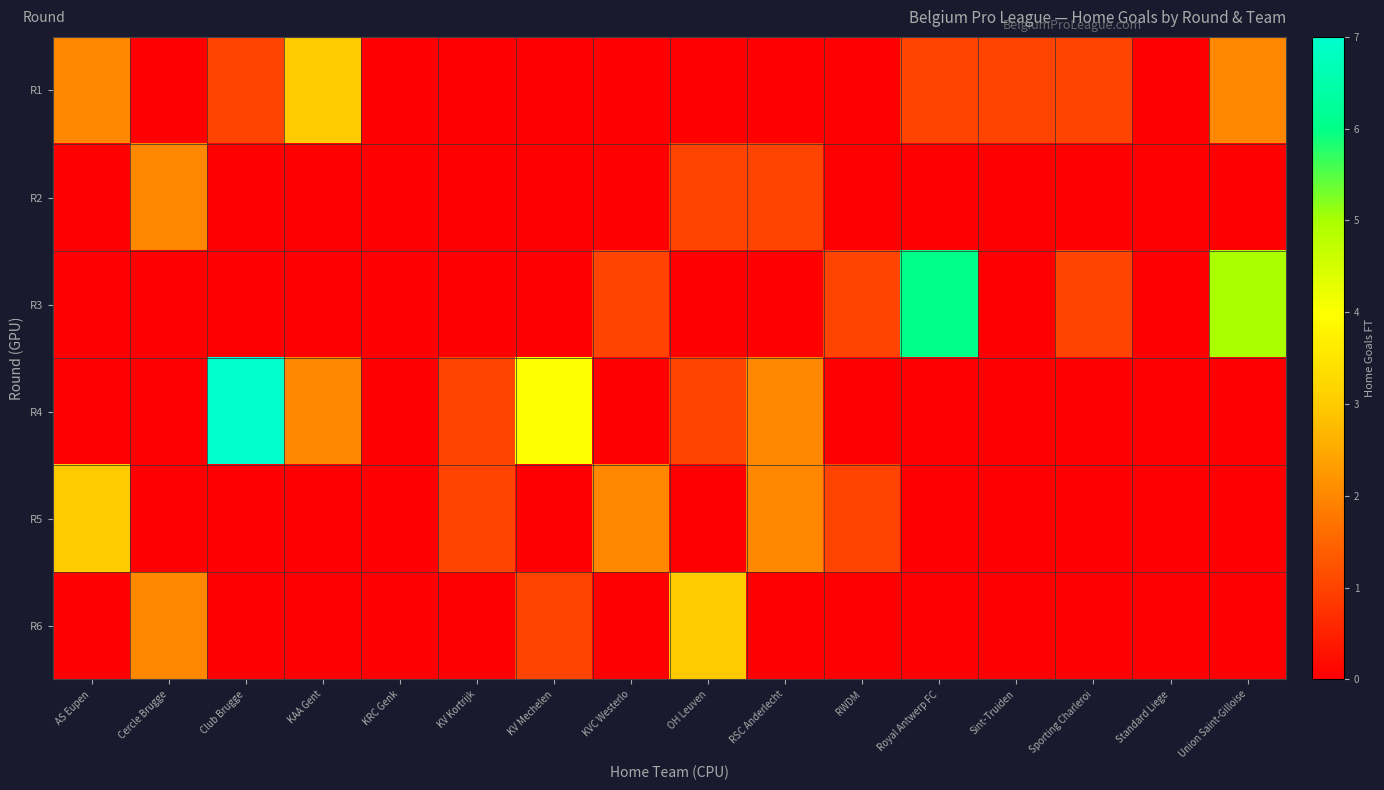

At Royal Antwerp FC, list the series in order from smallest to largest.

R2, R4, R5, R6, R1, R3